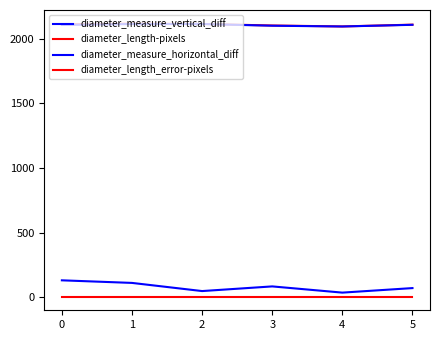

How many lines are shown in the chart?

4